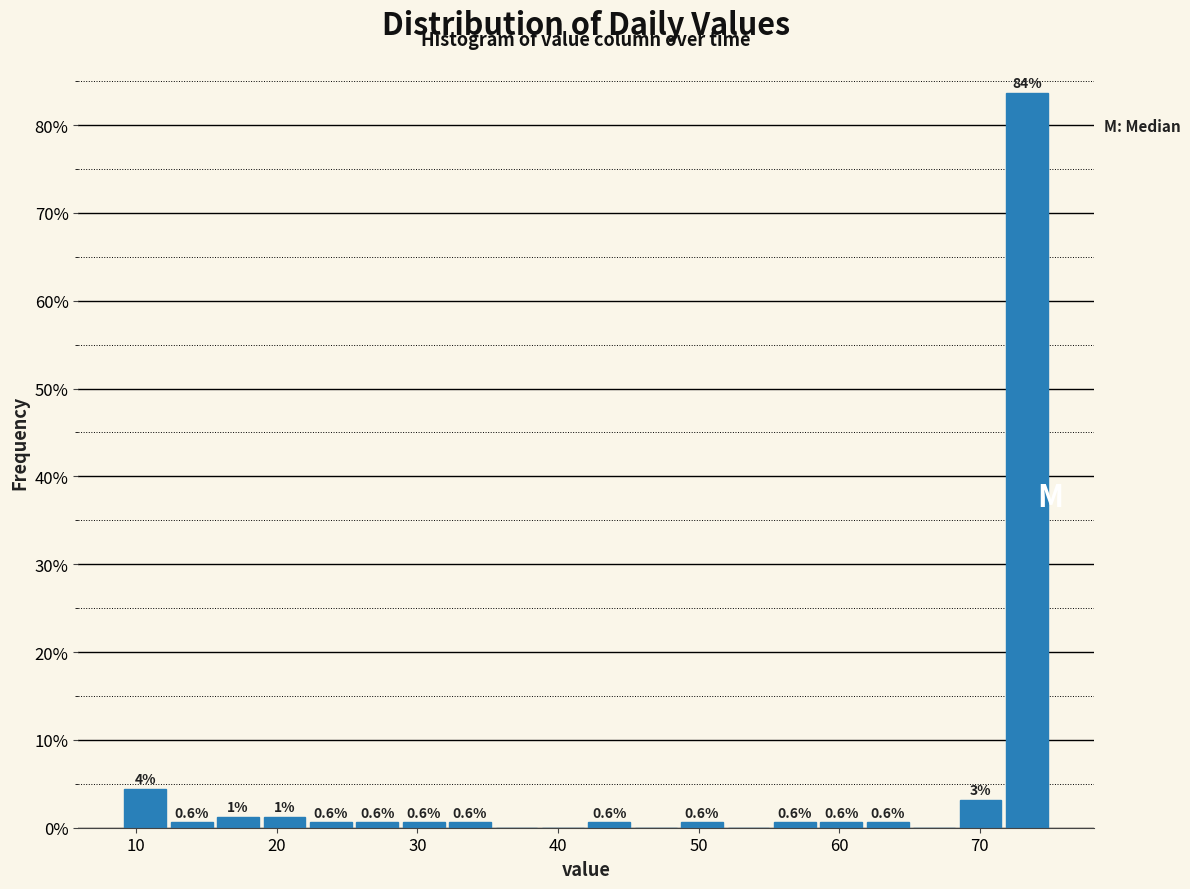

Read against the x-axis, roughly where is the centre of the tallest bar?

73